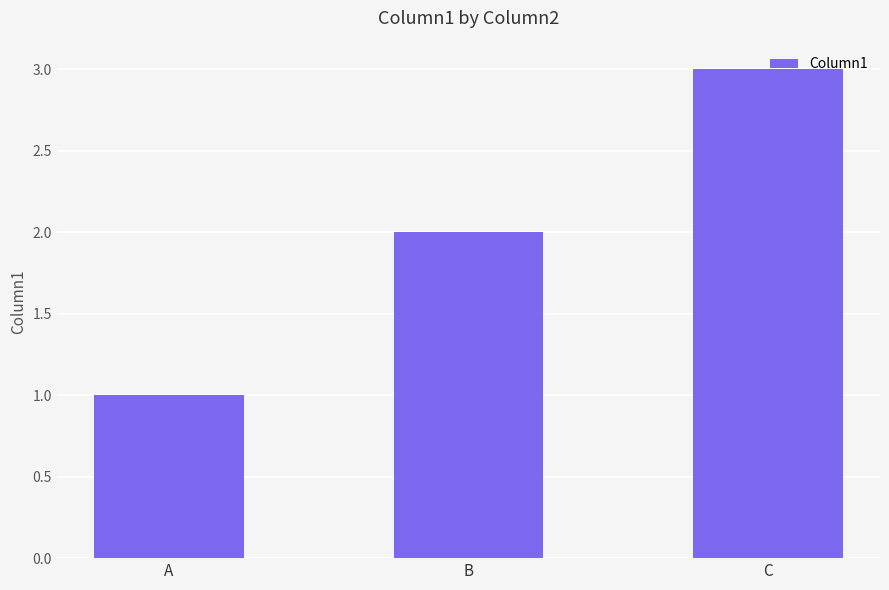

What is the difference between the values at A and B?

1